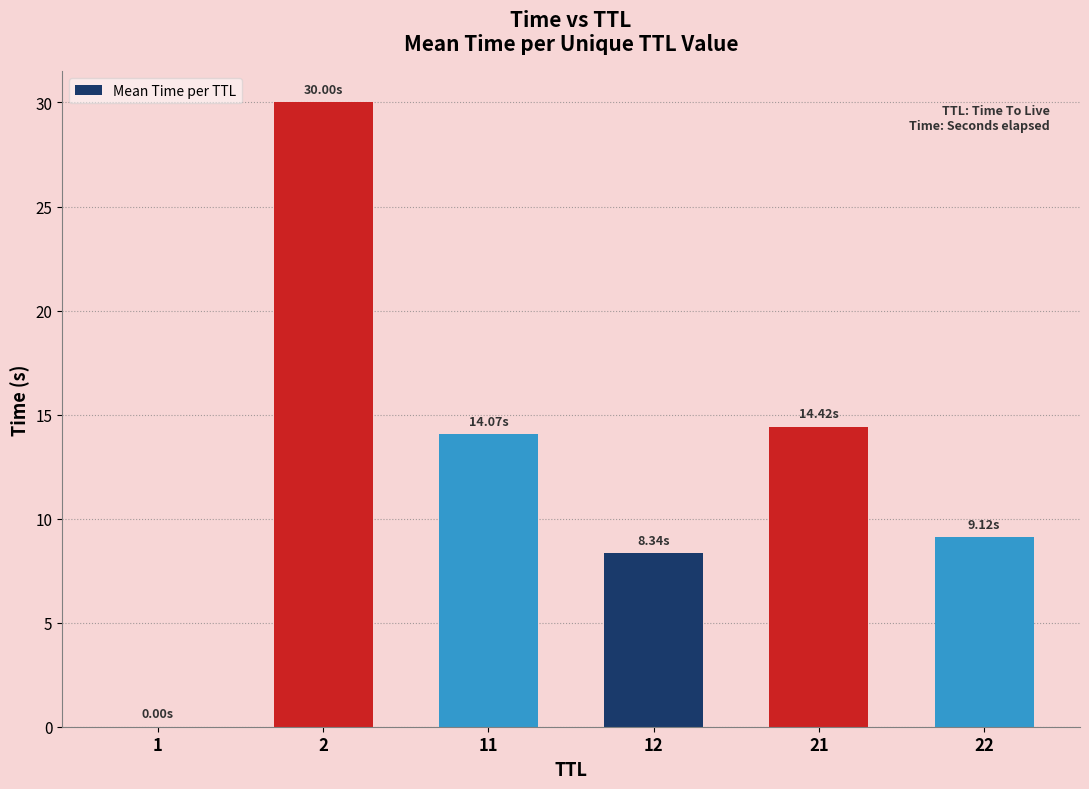

What is the sum of all values?

76.0